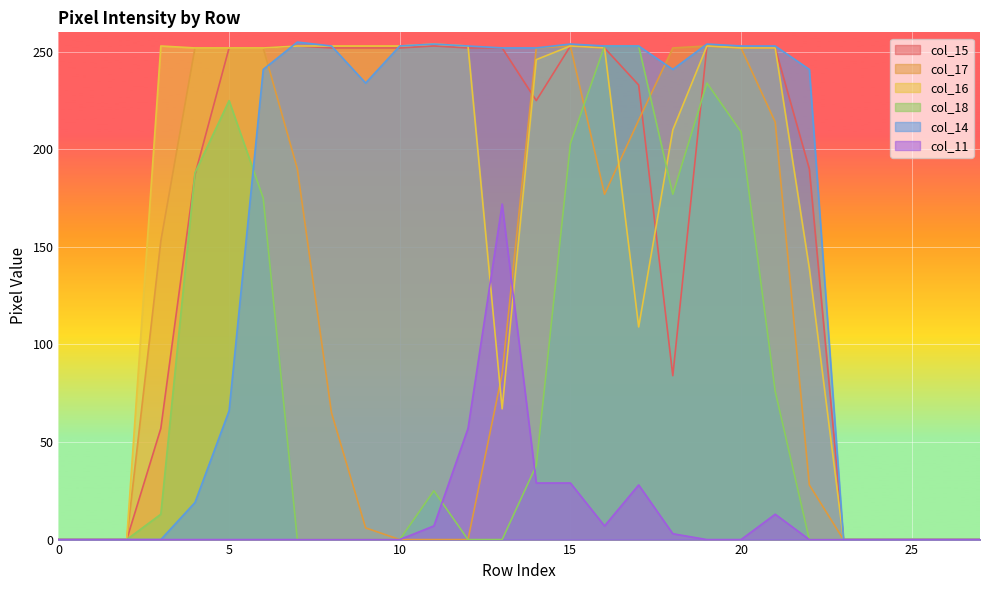

How many lines are shown in the chart?

6